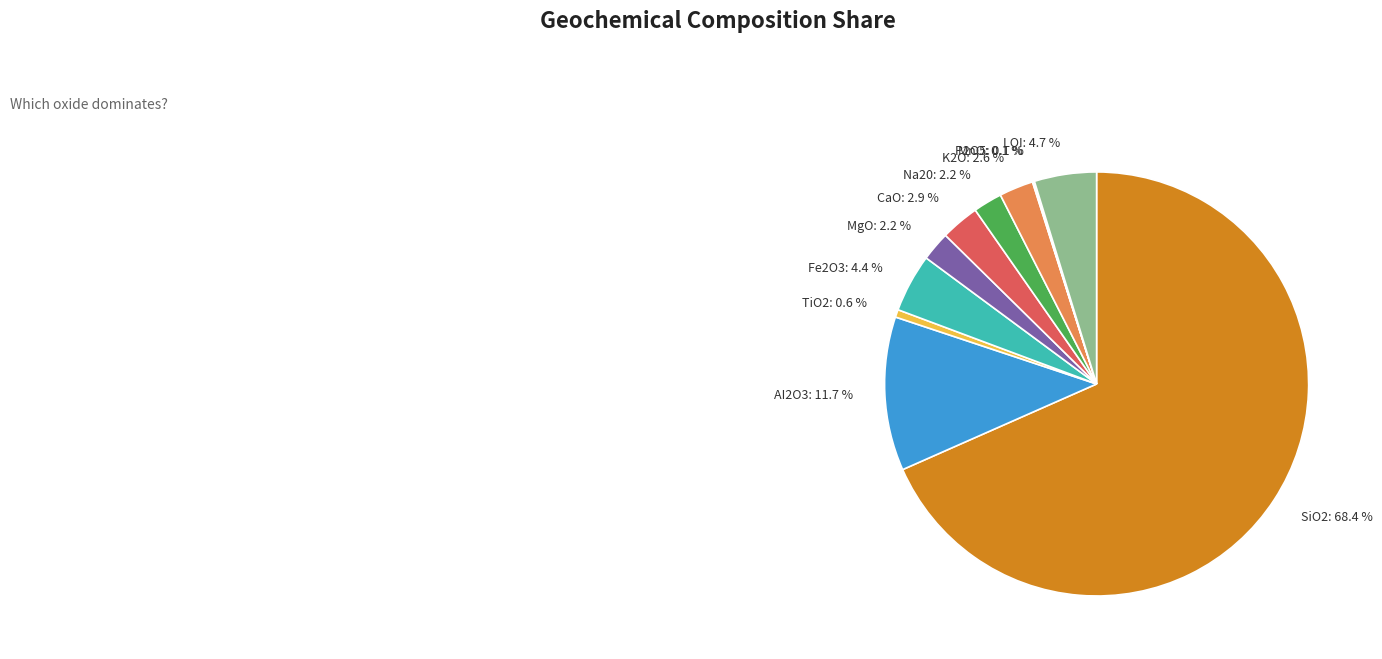

Combined, do Na20 and SiO2 account for over 50%?

Yes